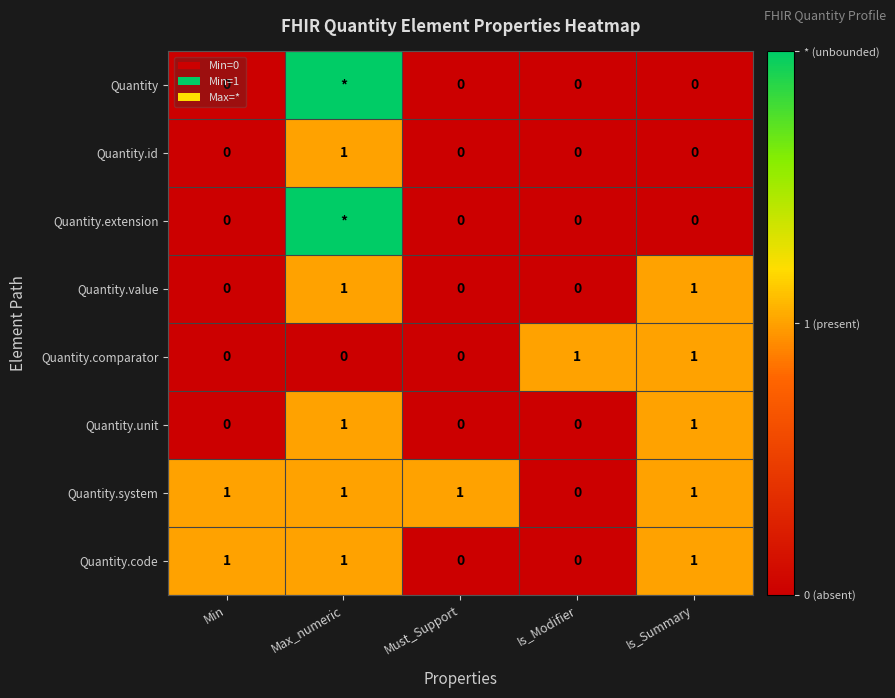

True or false: Quantity.code has a value of 0 at Is_Modifier.

True